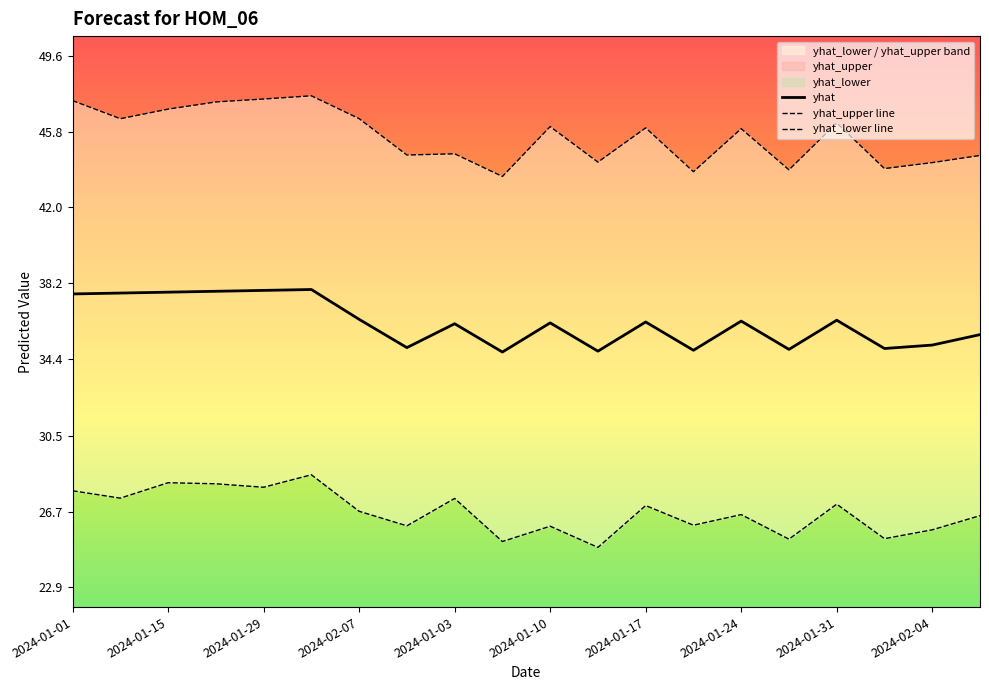

What is the value of the yhat point at the 20th from the left?

35.6